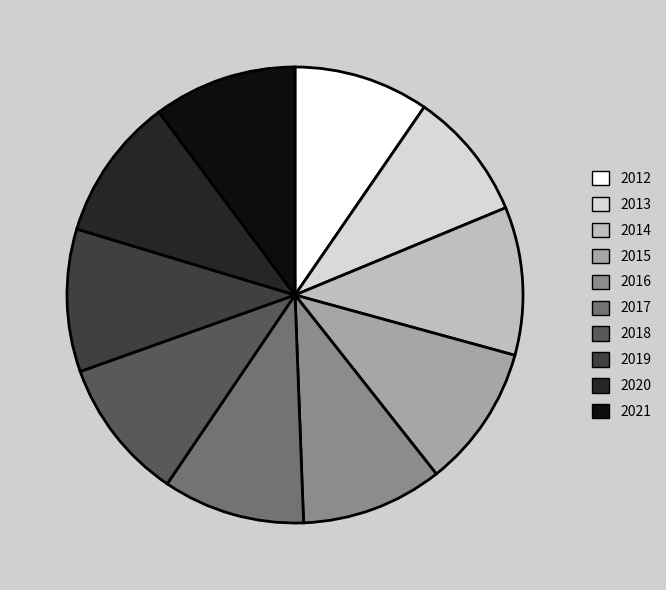

The 2021 slice represents 10% of the pie. True or false?

True